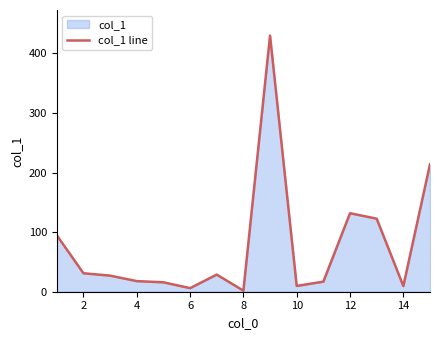

What is the greatest value displayed?

429.8